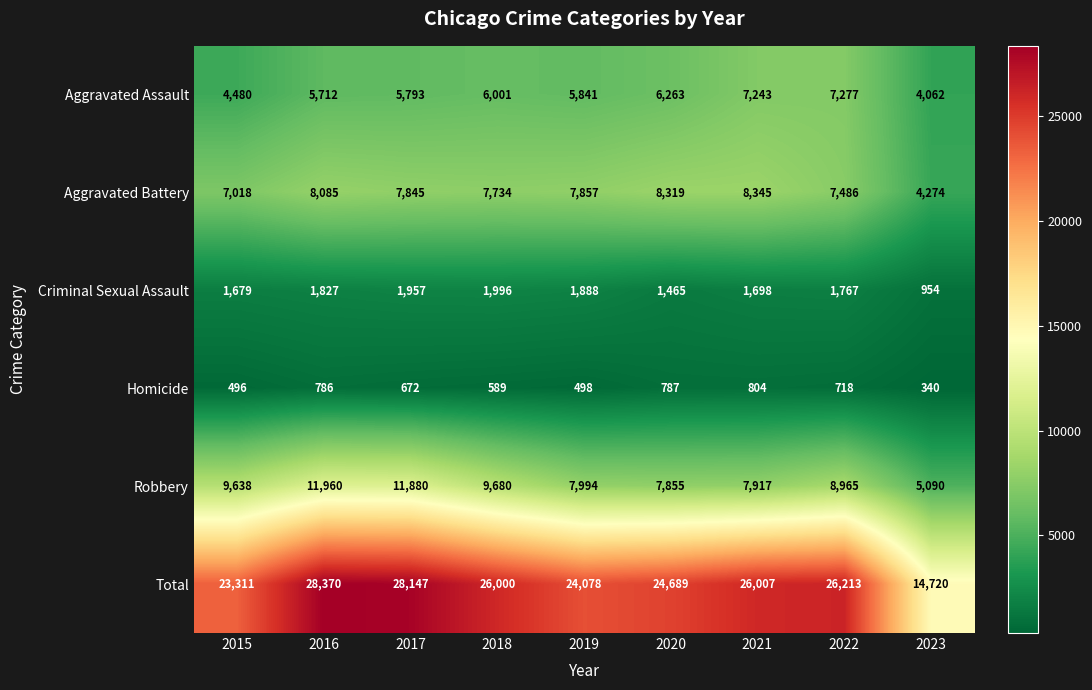

At 2022, list the series in order from largest to smallest.

Total, Robbery, Aggravated Battery, Aggravated Assault, Criminal Sexual Assault, Homicide